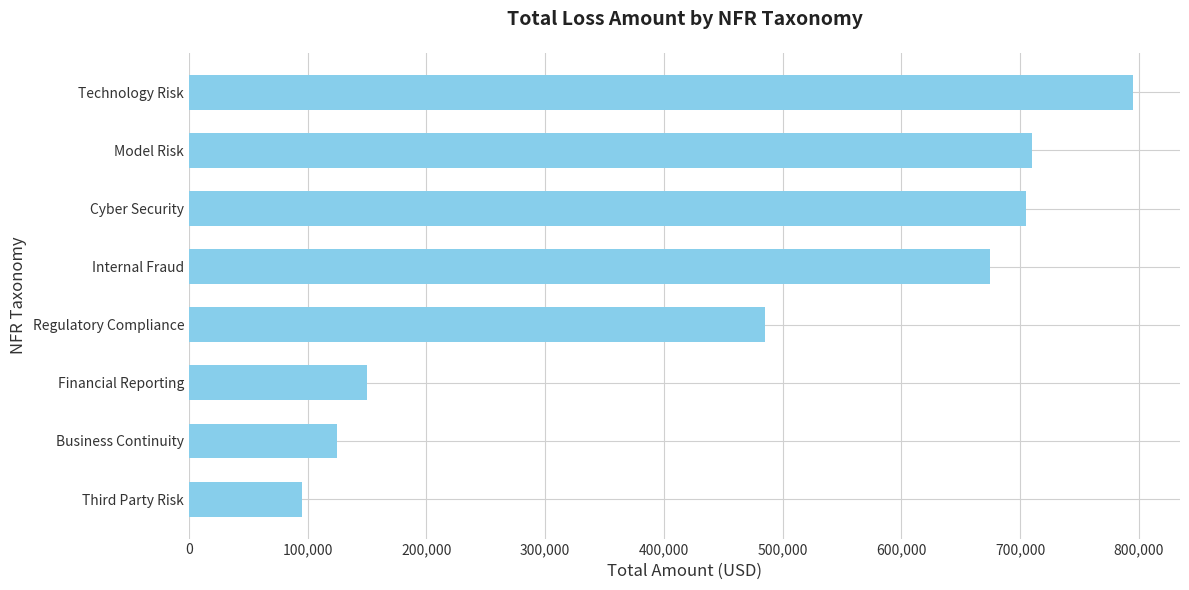

Where is the data nearest to the value 445000?

Regulatory Compliance